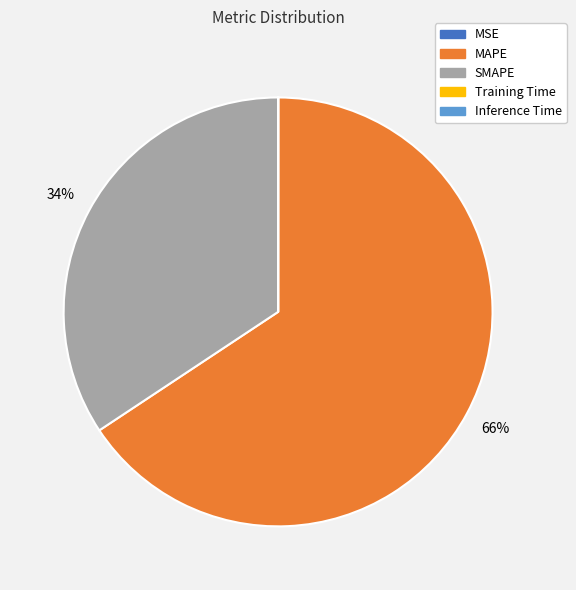

Is it true that SMAPE is 34% of the pie?

True